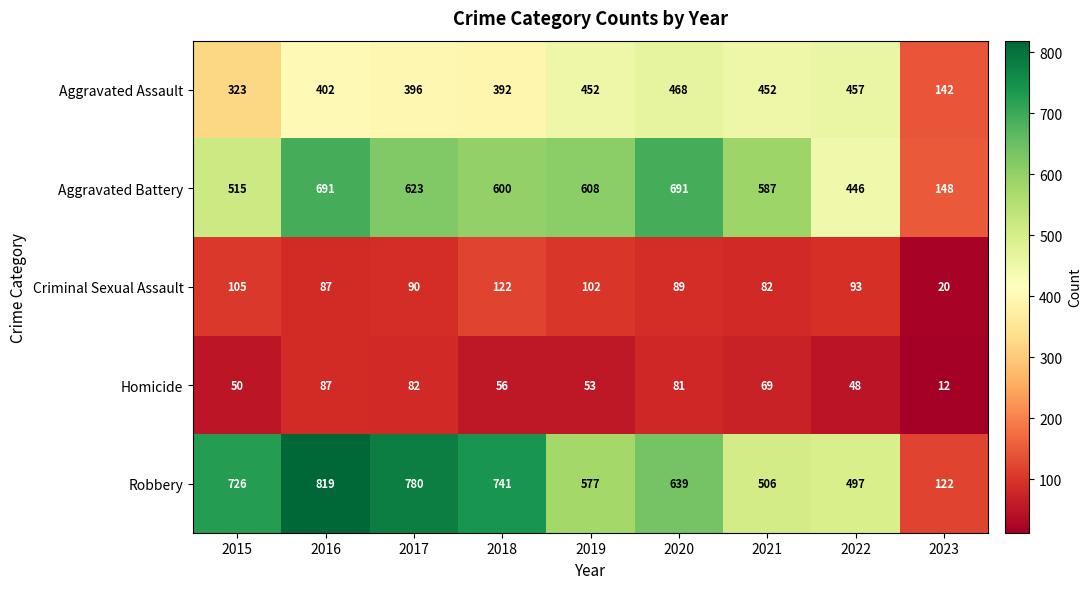

Rank the series at 2019 from highest to lowest value.

Aggravated Battery, Robbery, Aggravated Assault, Criminal Sexual Assault, Homicide